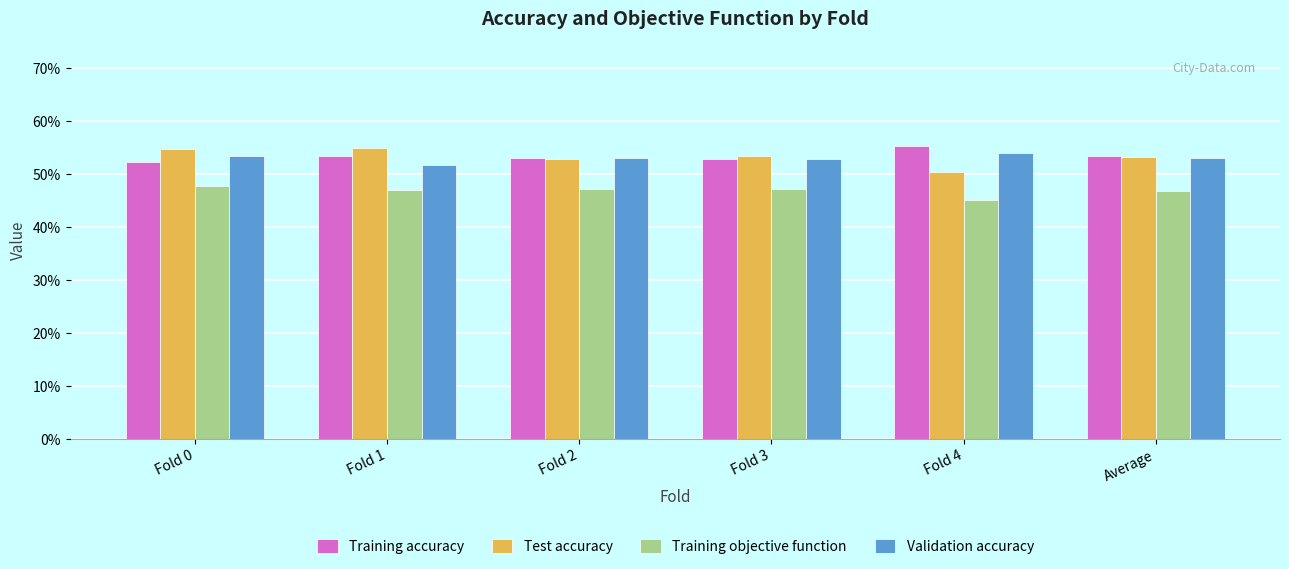

Does the chart contain stacked bars?

No